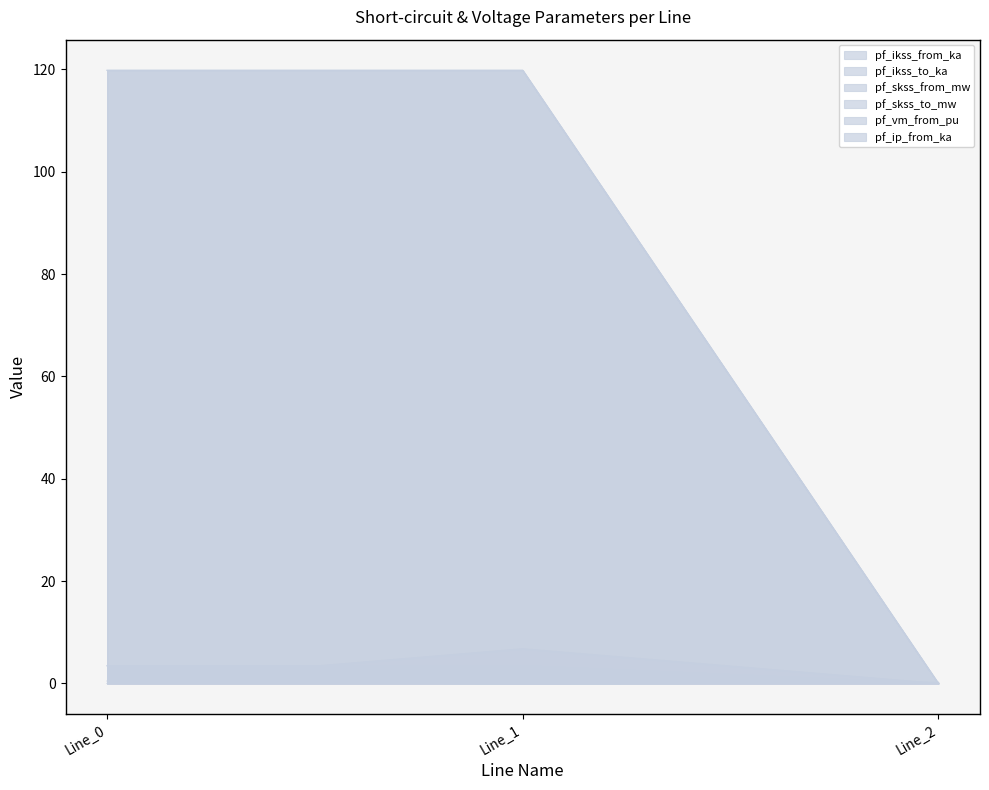

How many lines are shown in the chart?

6